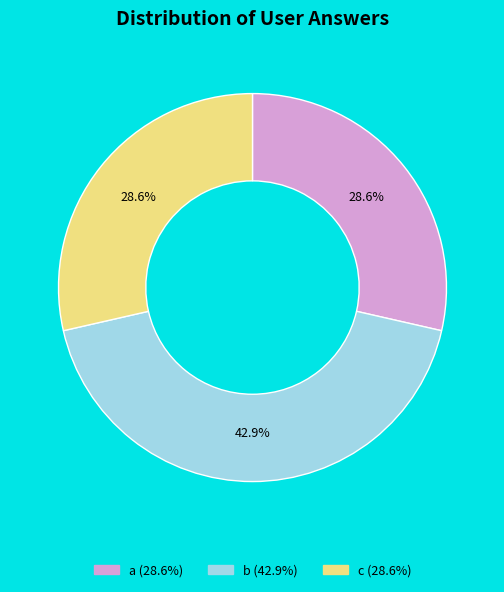

Is the sum of a (28.6%) and c (28.6%) greater than half?

Yes